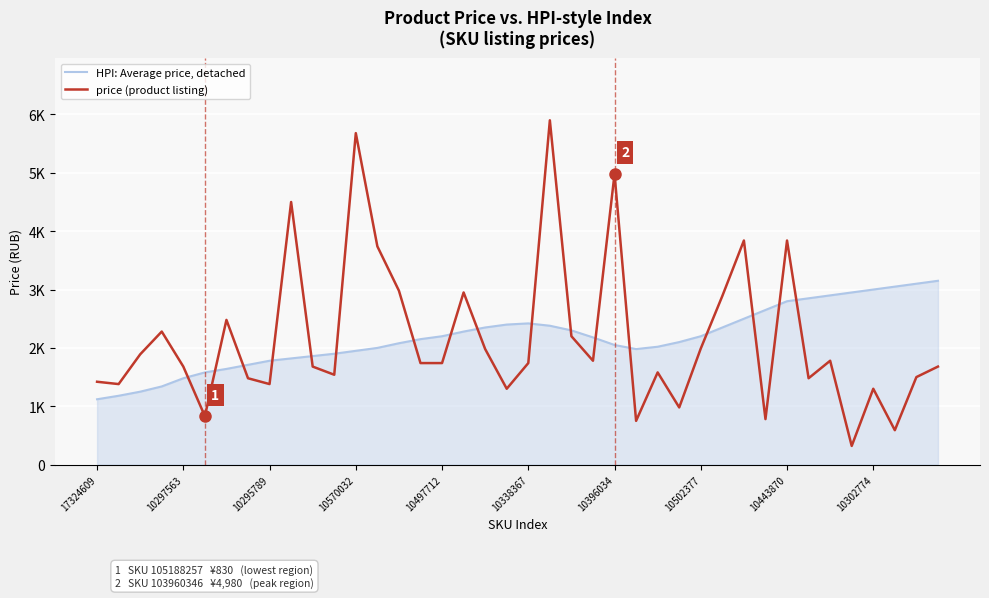

What is the difference between the second highest and second lowest values in the HPI: Average price, detached series?

1920